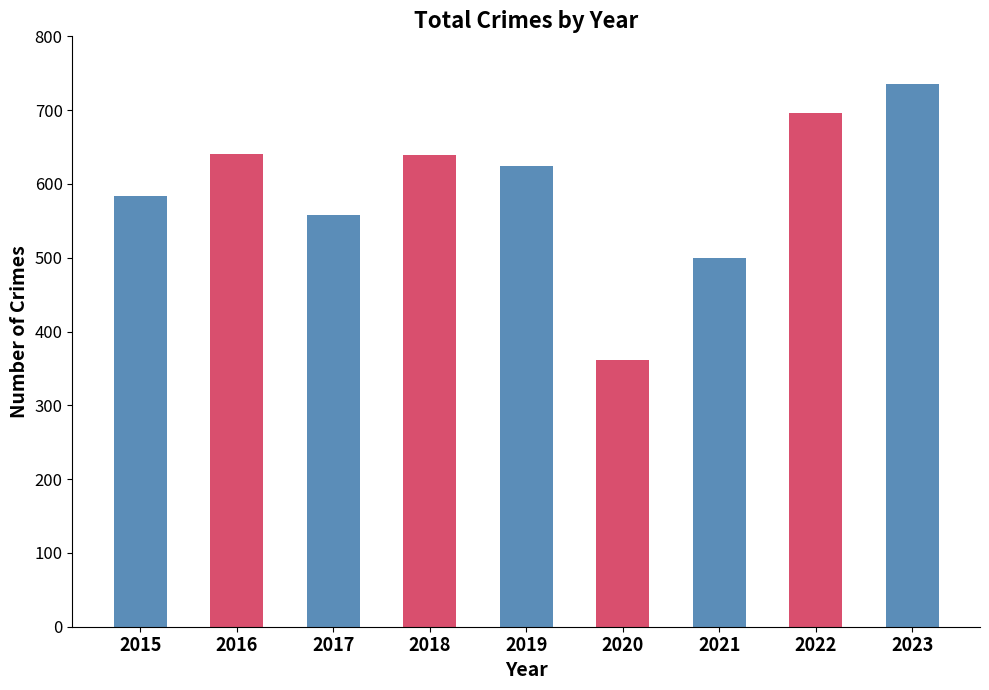

Is it true that the value at 2020 is 362?

True